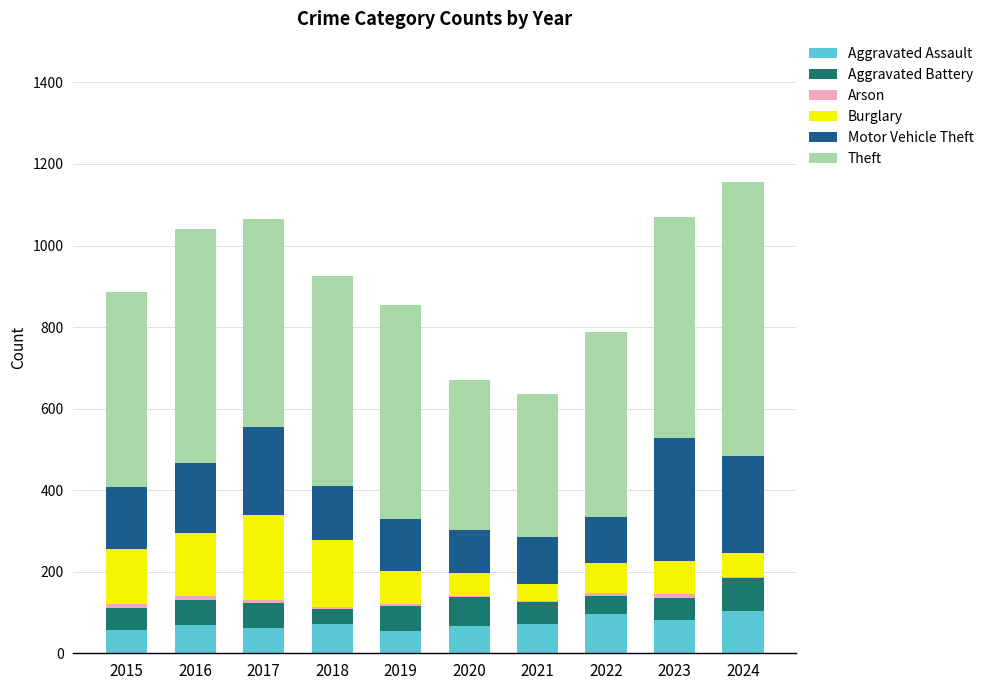

What is the highest value of the Aggravated Assault series?

103